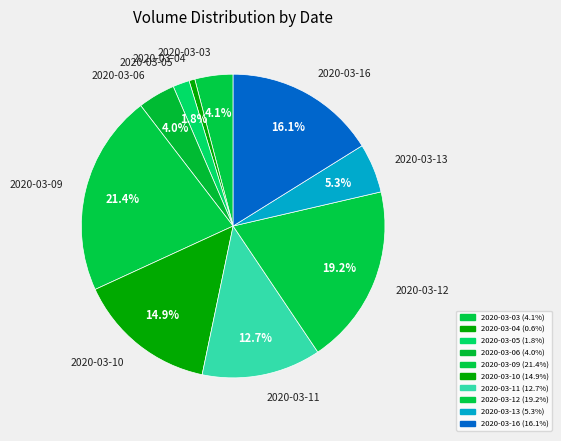

What is the ratio of the value at 2020-03-12 to the value at 2020-03-10?

1.3